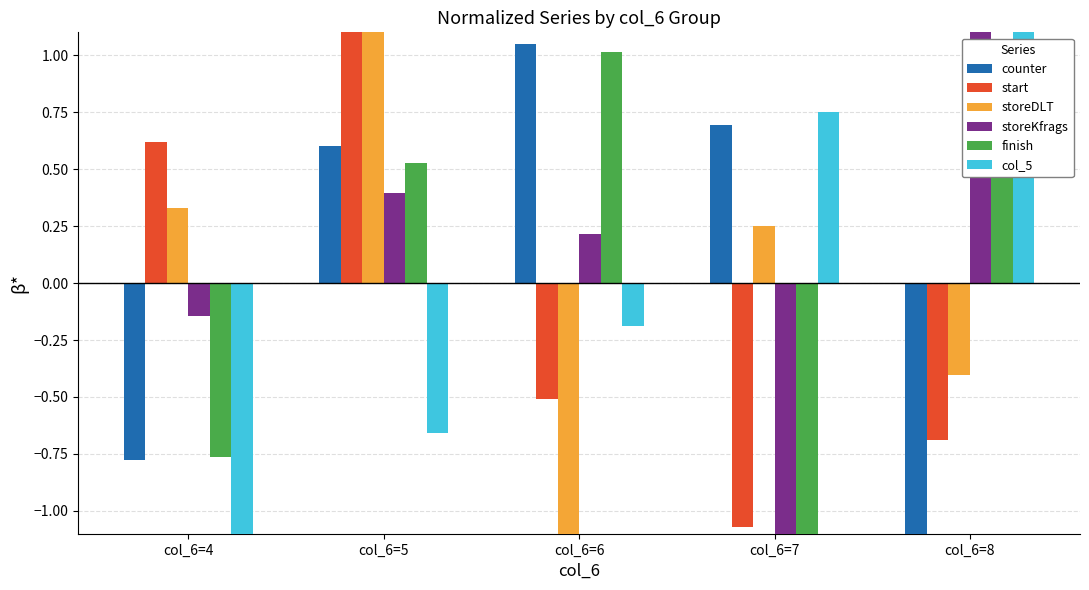

At which label is finish closest to 0?

col_6=5